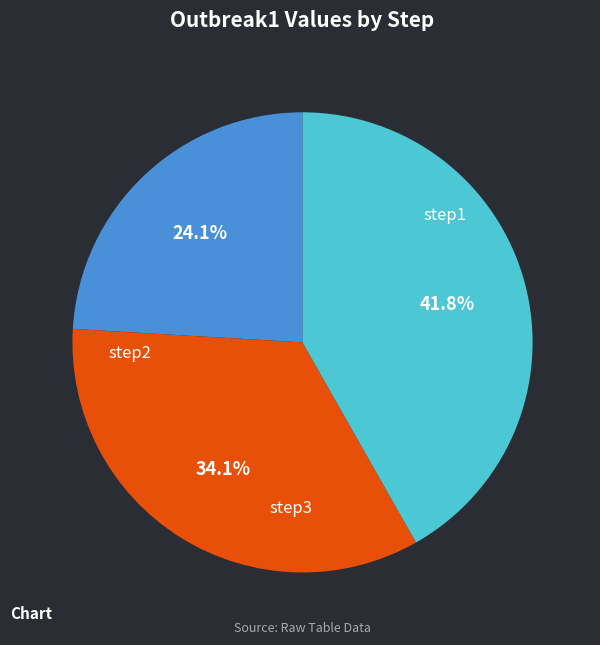

Is there a majority slice in this chart?

No